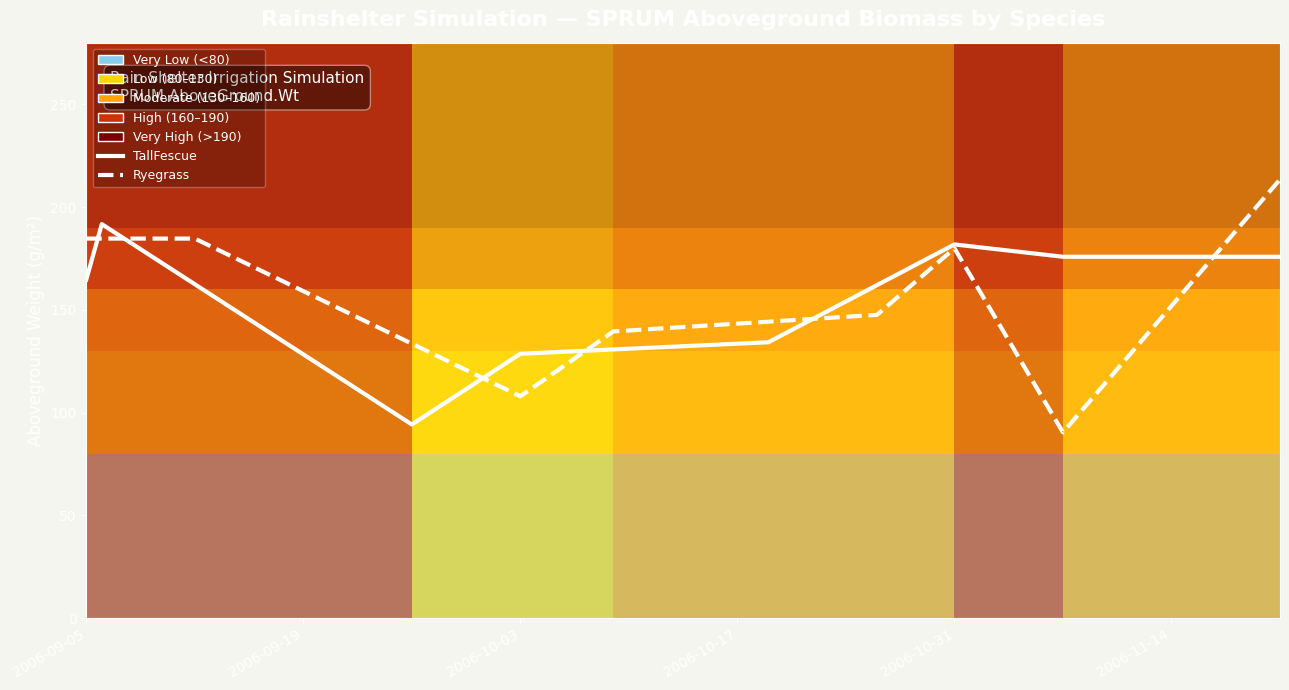

True or false: TallFescue has more than 2 points higher than both neighbors.

False